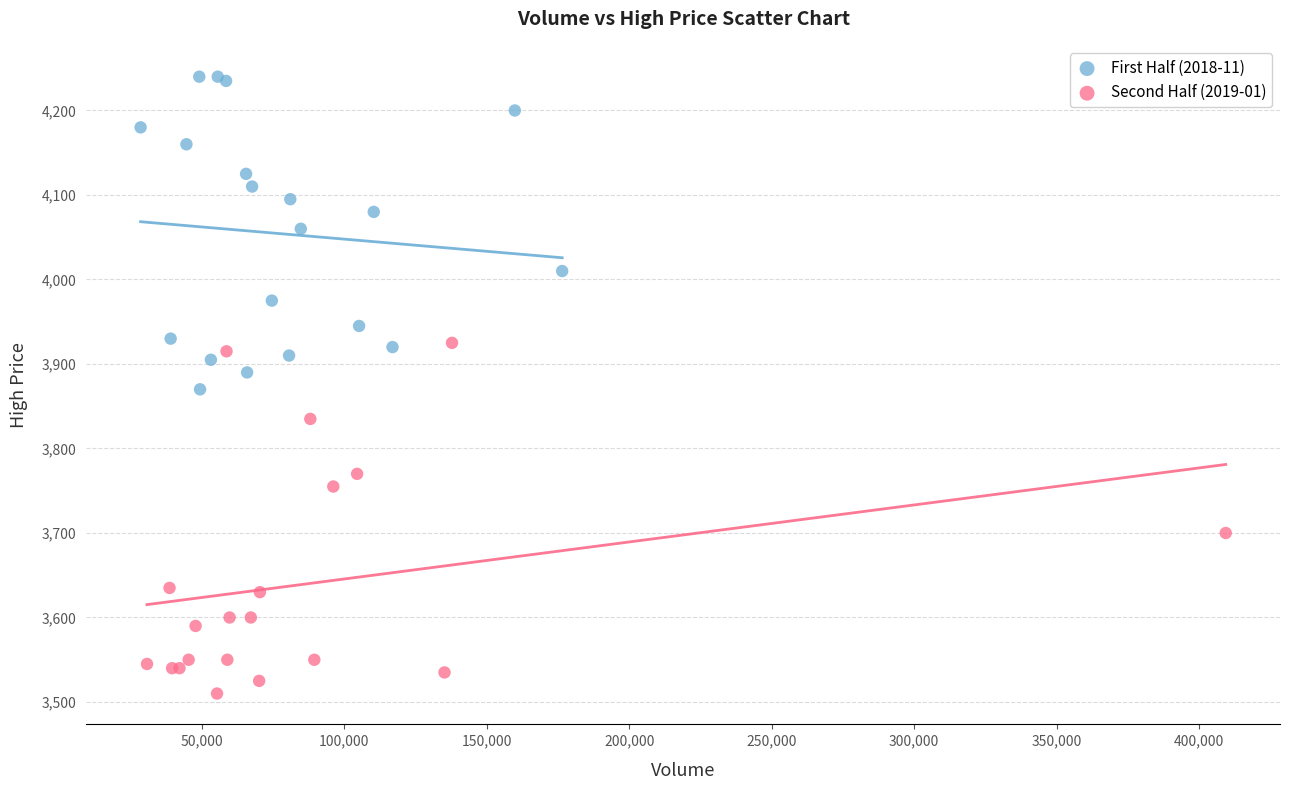

Which series contains the lowest Y value?

Second Half (2019-01)